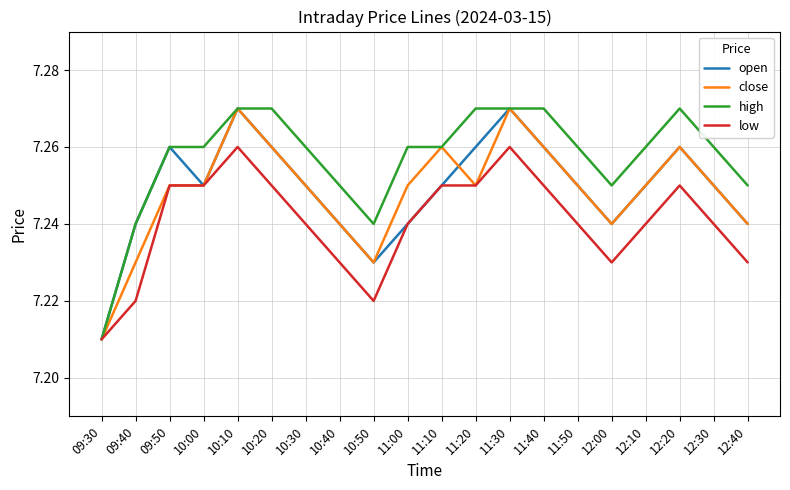

True or false: low has more than 0 interior local peaks.

True